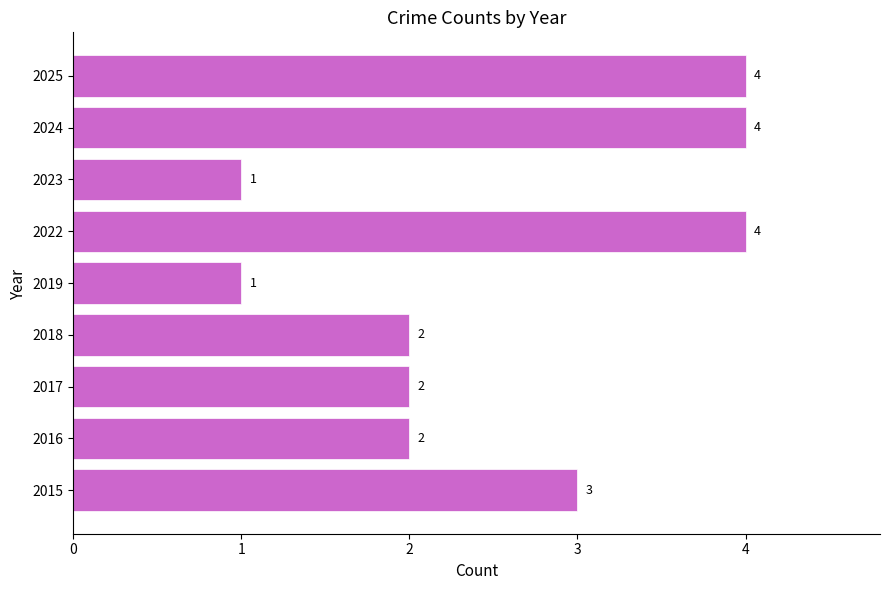

How many data points are less than 2?

2